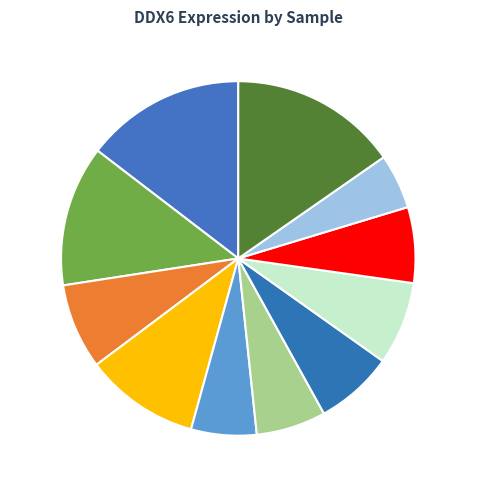

How many slices are in this pie chart?

11